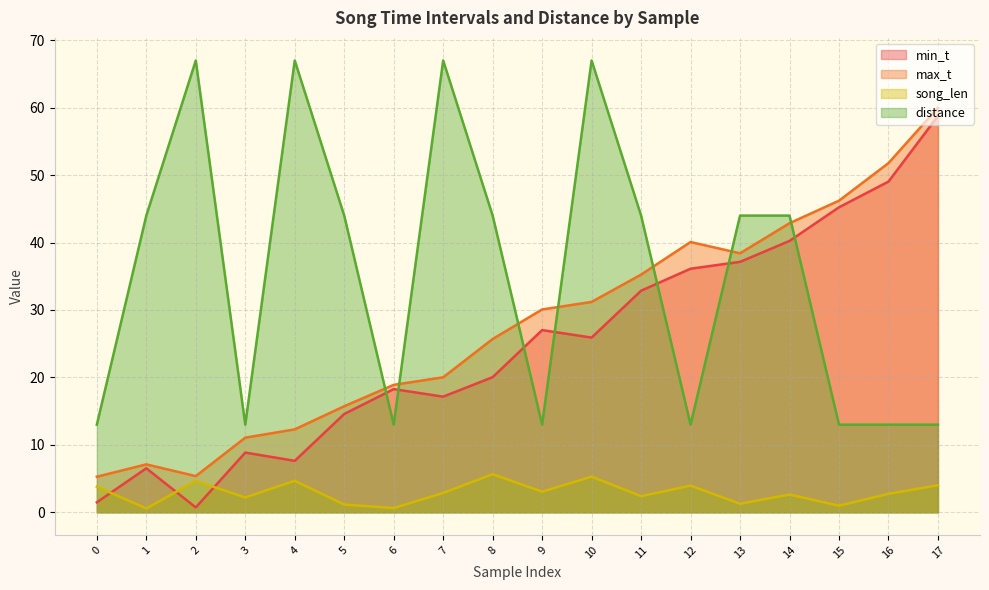

Is the value of min_t at 2 greater than the value of distance at 16?

No